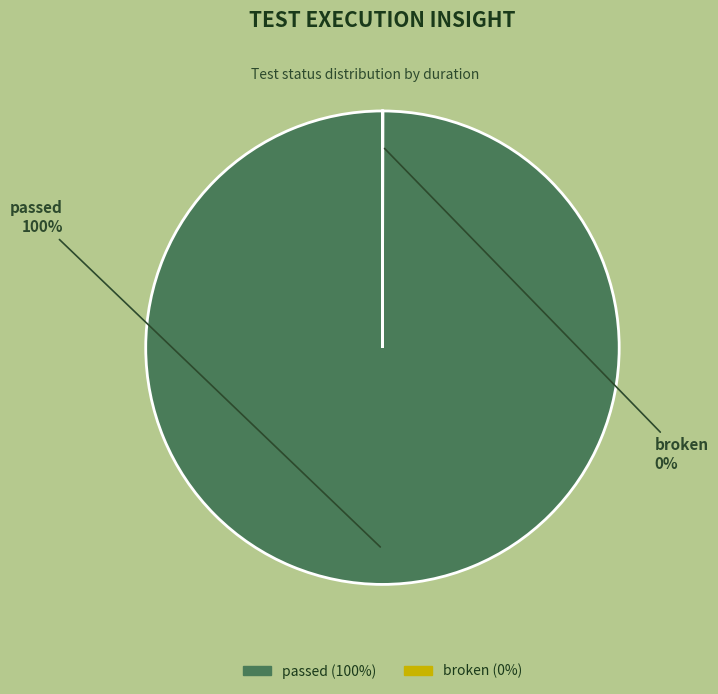

To the nearest percent, what portion does passed represent?

100%